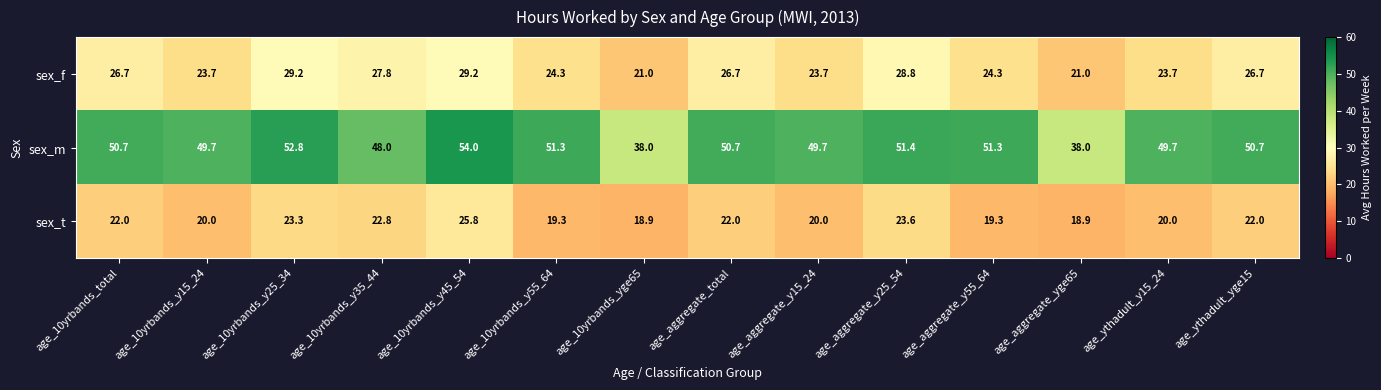

Which series has the largest total across all categories?

sex_m